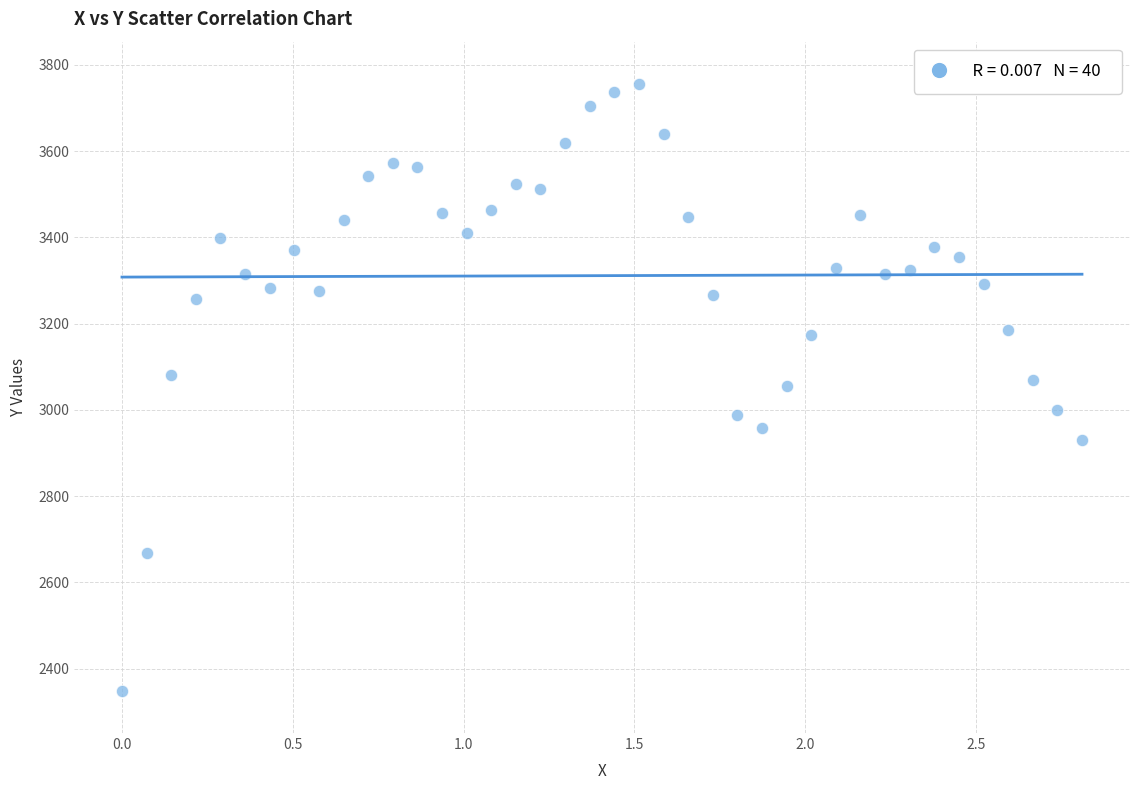

What is the range of Y values (max minus min)?

1406.3